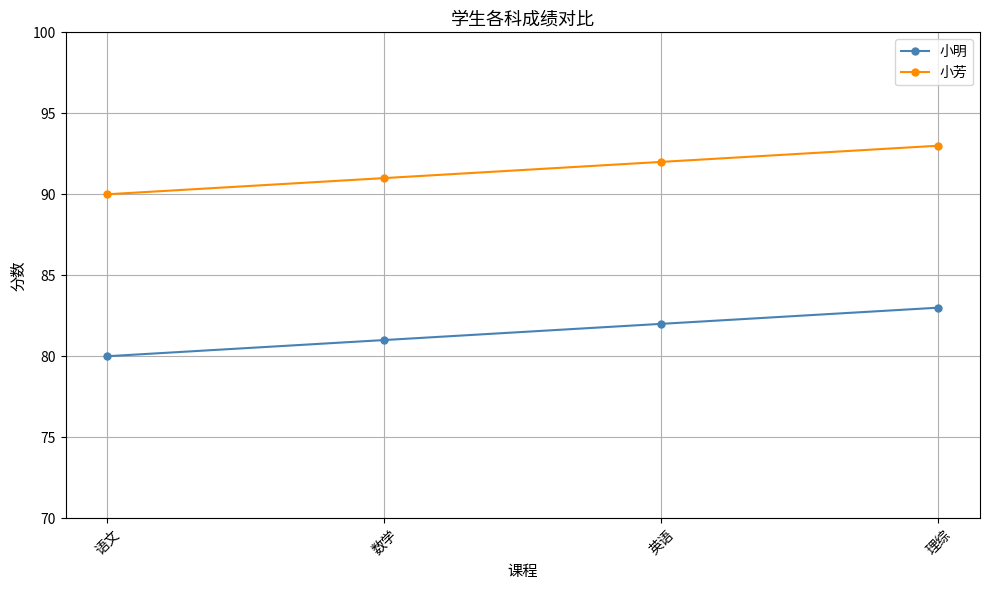

Is the value of 小明 at 语文 greater than the value of 小芳 at 英语?

No